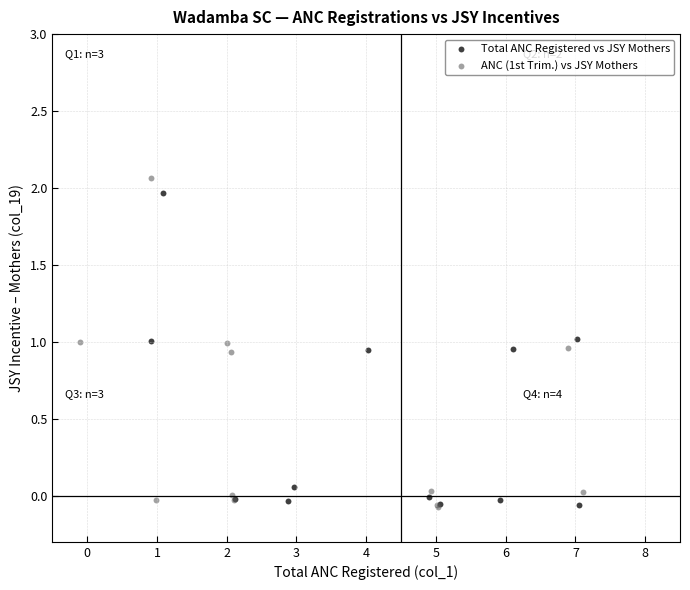

What are all the series names shown in the legend?

Total ANC Registered vs JSY Mothers, ANC (1st Trim.) vs JSY Mothers